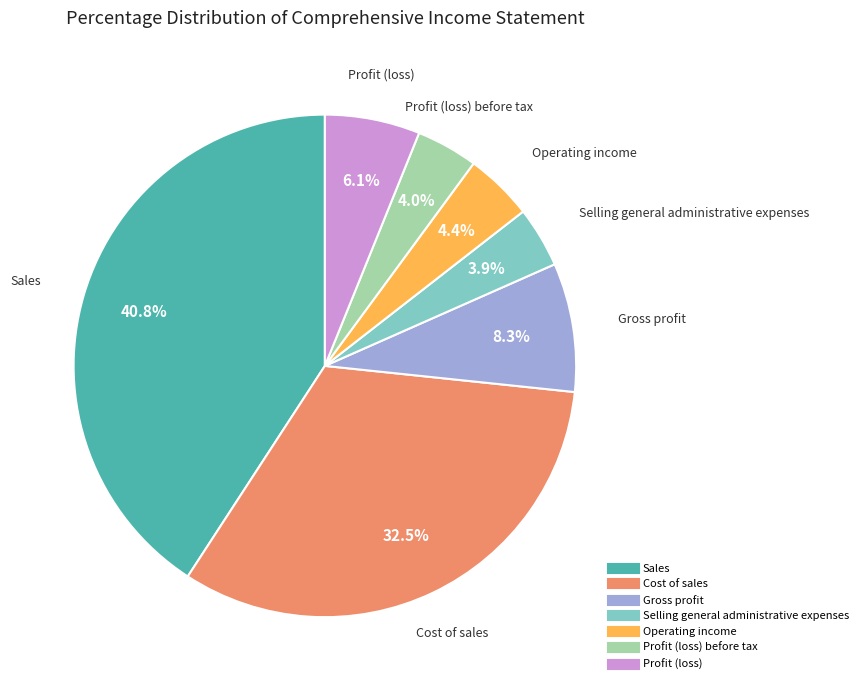

Is there a majority slice in this chart?

No